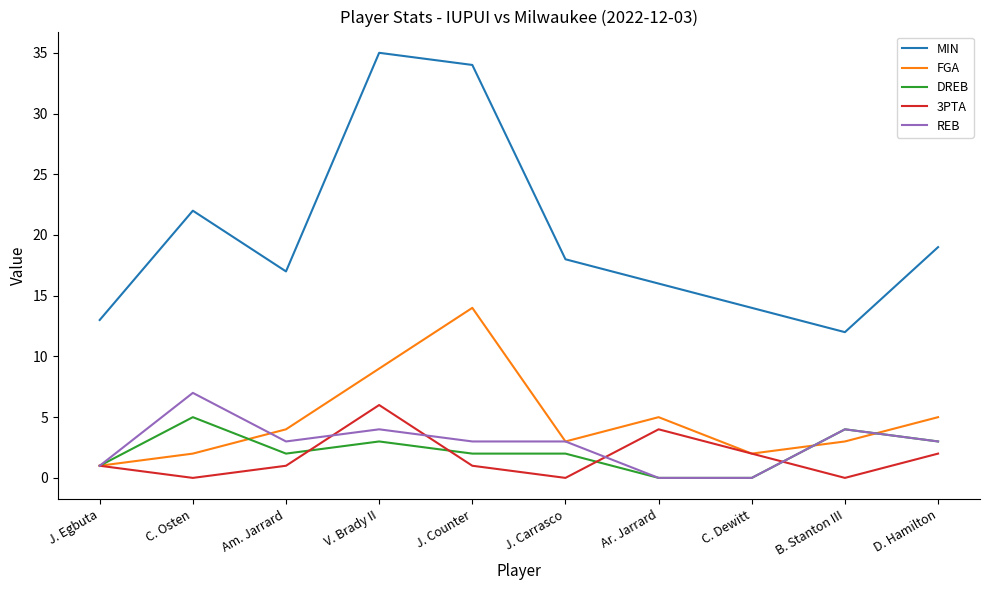

At how many categories does at least one series exceed 9?

10